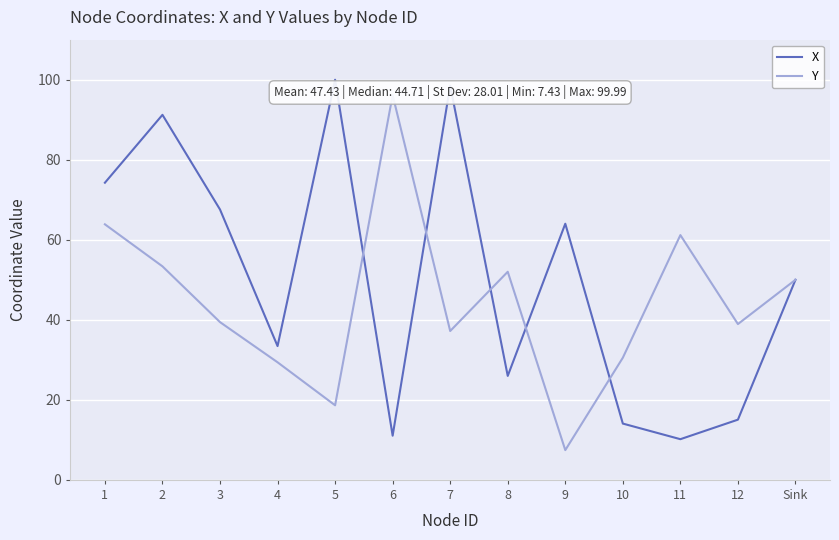

What is the difference between the maximum and minimum values in the Y series?

88.7